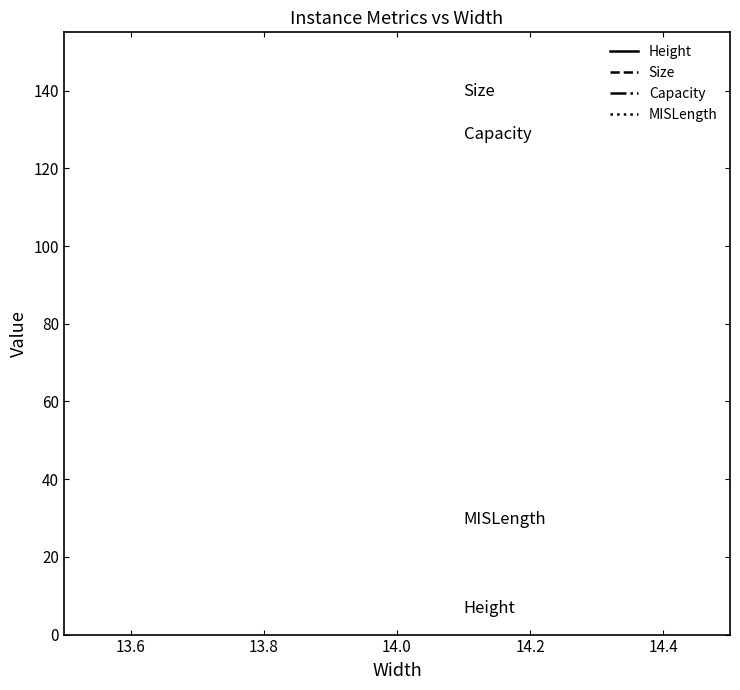

True or false: Capacity and Size cross at least once.

False